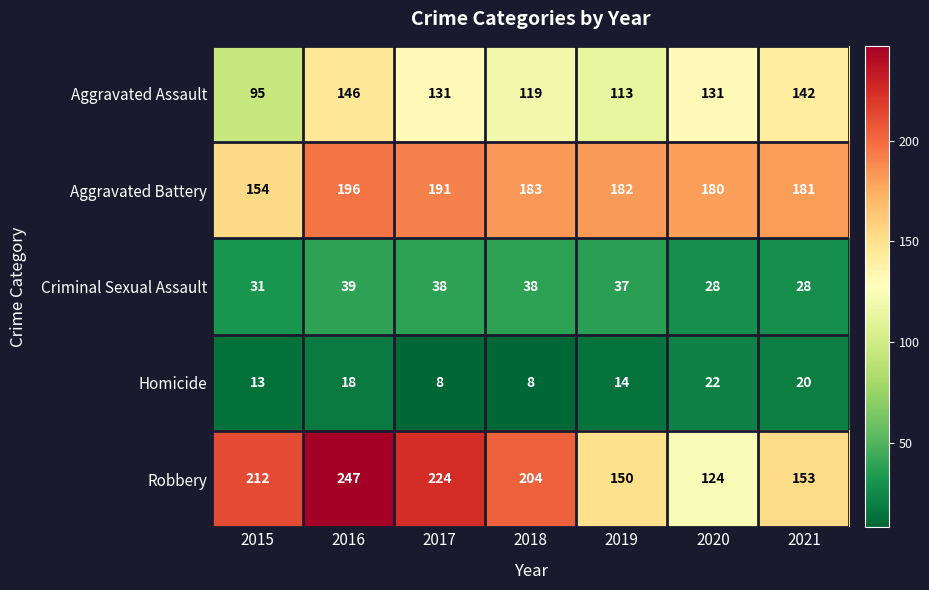

What is the sum of the Criminal Sexual Assault values at 2015 and 2018?

69